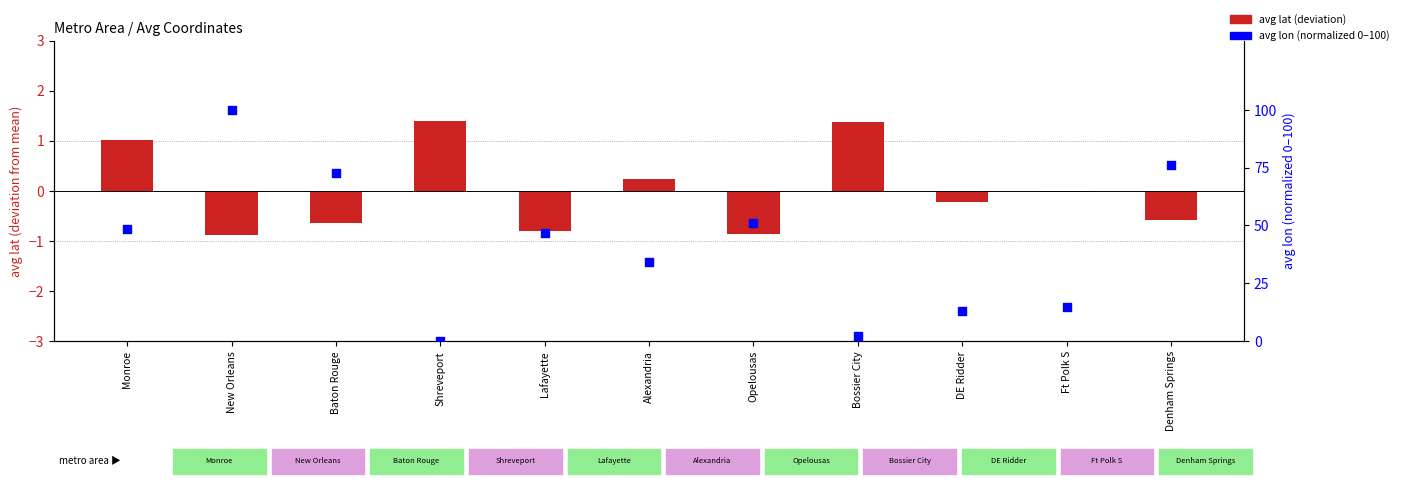

Is the value of avg lat (centered) at Ft Polk S greater than the value of avg lon (normalized 0-100) at DE Ridder?

No